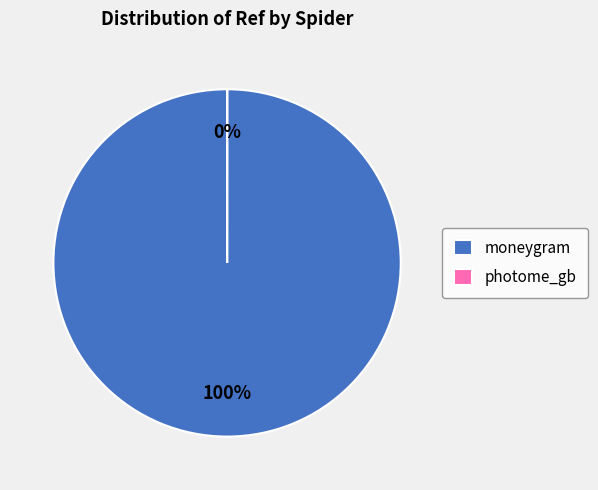

What is the change in value from moneygram to photome_gb?

-42344925